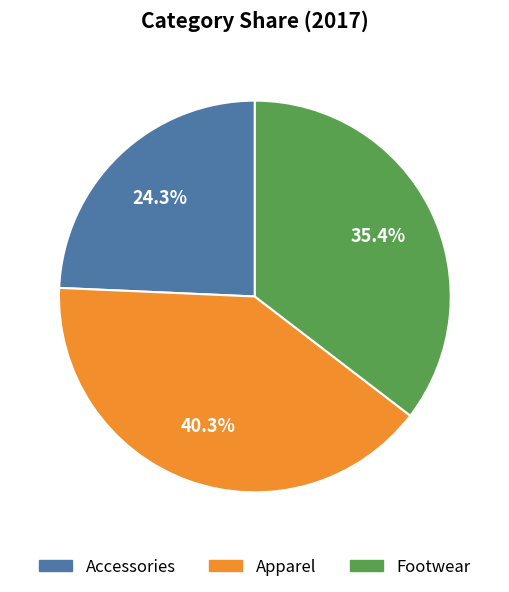

Does Apparel represent more than half of the total?

No